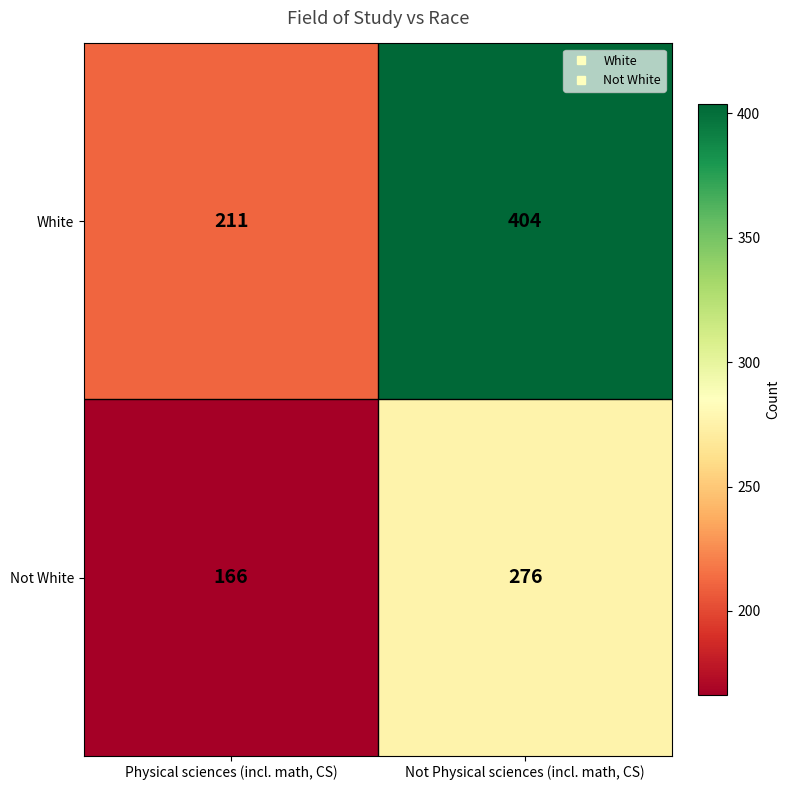

Which category has the lowest value across all series?

Physical sciences (incl. math, CS)